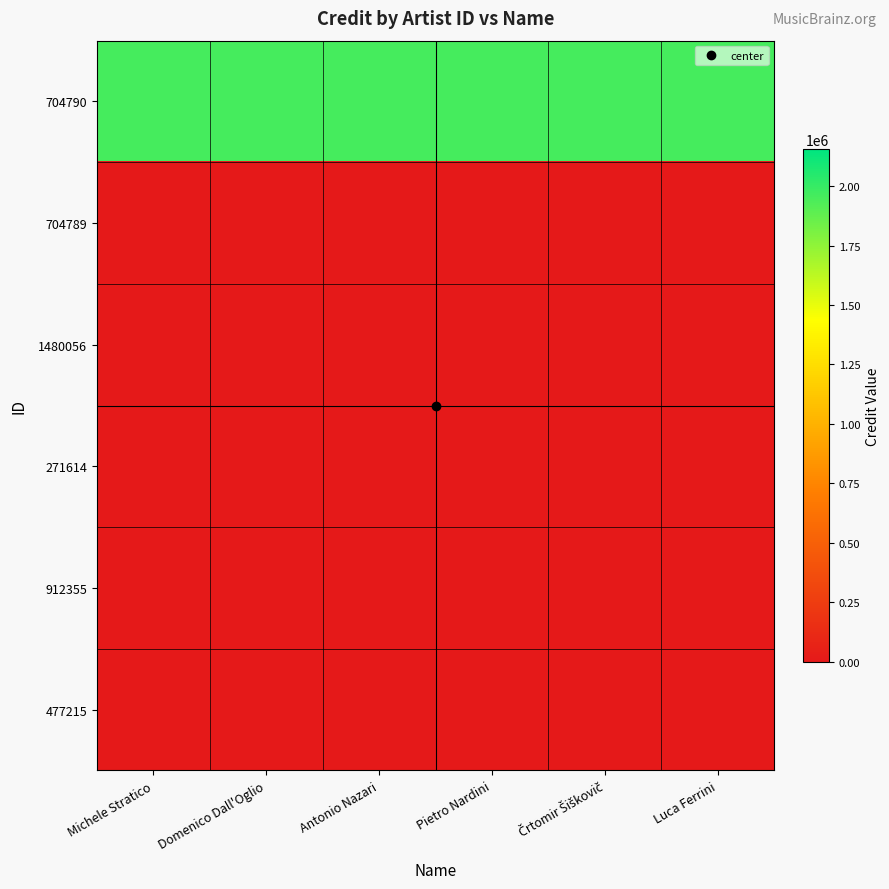

Reading left to right, transcribe all the data shown in this chart.

704790: Michele Stratico=1958901	Domenico Dall'Oglio=1958901	Antonio Nazari=1958901	Pietro Nardini=1958901	Črtomir Šiškovič=1958901	Luca Ferrini=1958901
704789: Michele Stratico=0	Domenico Dall'Oglio=0	Antonio Nazari=0	Pietro Nardini=0	Črtomir Šiškovič=0	Luca Ferrini=0
1480056: Michele Stratico=0	Domenico Dall'Oglio=0	Antonio Nazari=0	Pietro Nardini=0	Črtomir Šiškovič=0	Luca Ferrini=0
271614: Michele Stratico=0	Domenico Dall'Oglio=0	Antonio Nazari=0	Pietro Nardini=0	Črtomir Šiškovič=0	Luca Ferrini=0
912355: Michele Stratico=0	Domenico Dall'Oglio=0	Antonio Nazari=0	Pietro Nardini=0	Črtomir Šiškovič=0	Luca Ferrini=0
477215: Michele Stratico=0	Domenico Dall'Oglio=0	Antonio Nazari=0	Pietro Nardini=0	Črtomir Šiškovič=0	Luca Ferrini=0